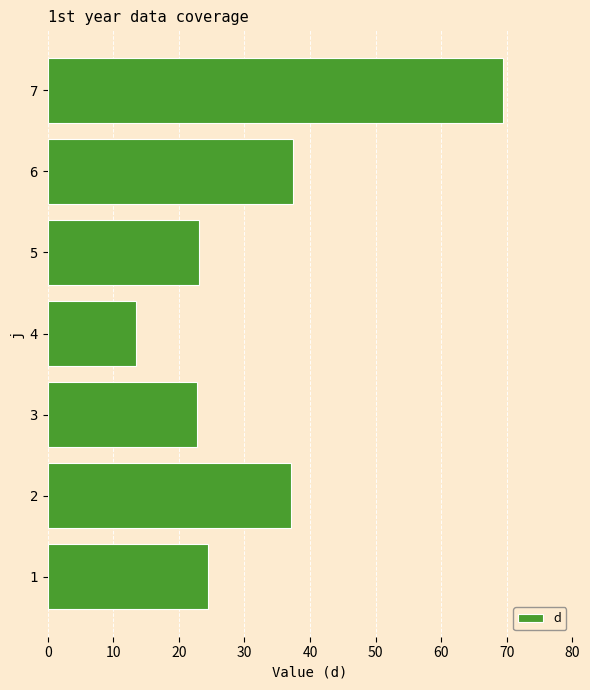

What is the average value?

32.5